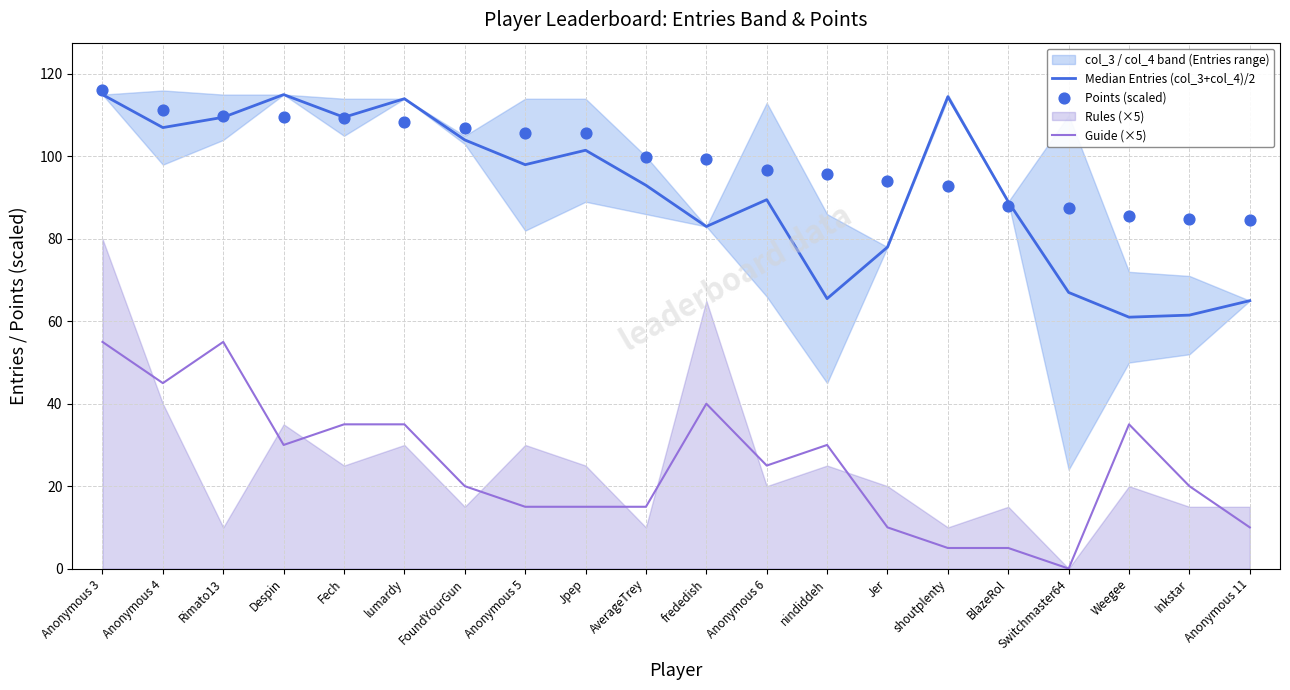

At which category is the sum across all series the highest?

Anonymous 3